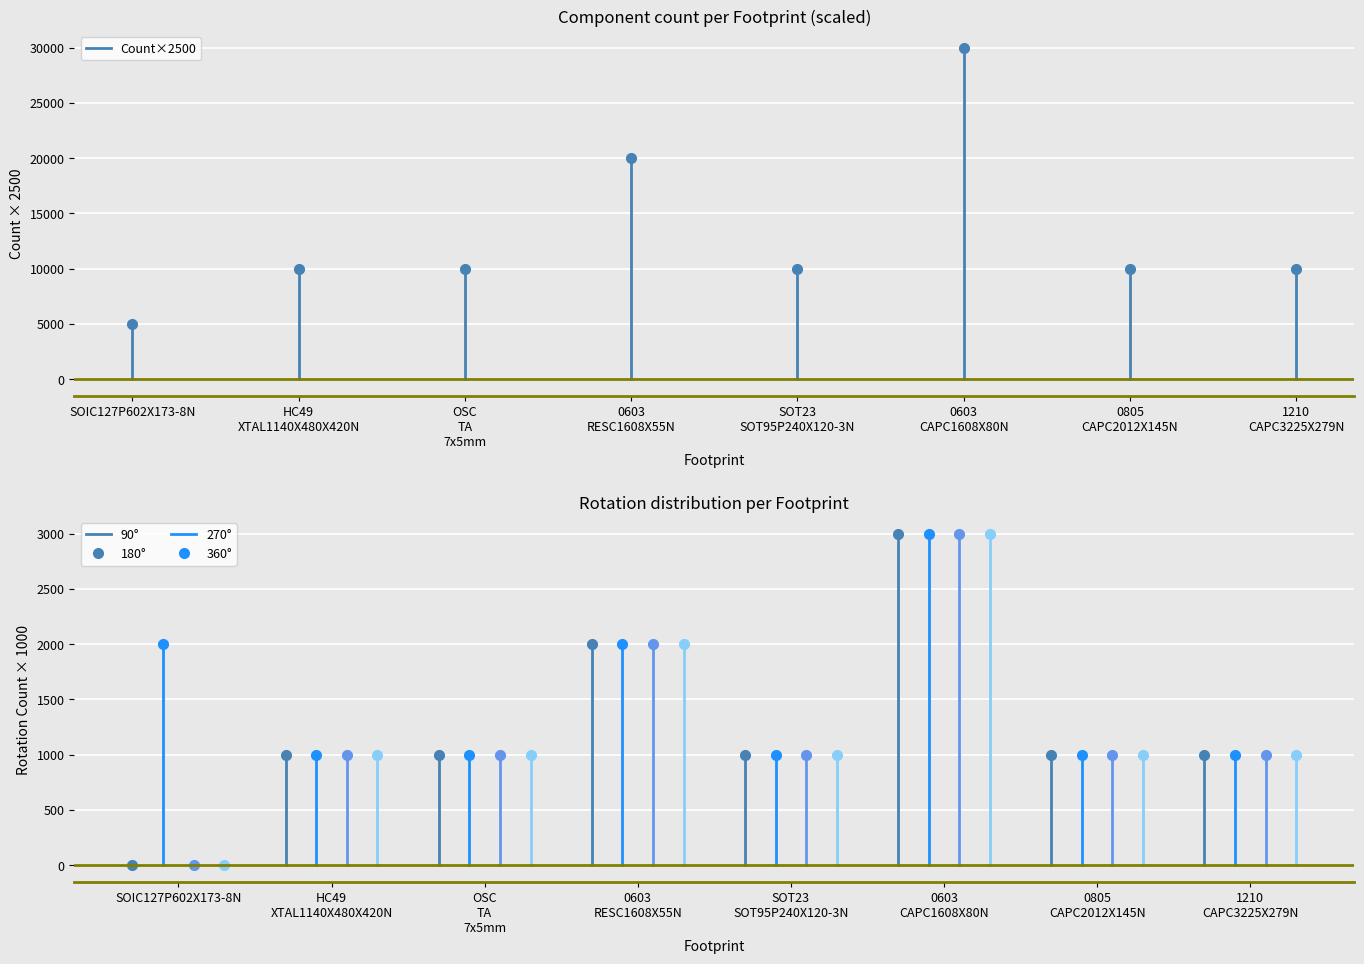

Is the value of Count×2500 at HC49
XTAL1140X480X420N greater than the value of 270° at HC49
XTAL1140X480X420N?

Yes